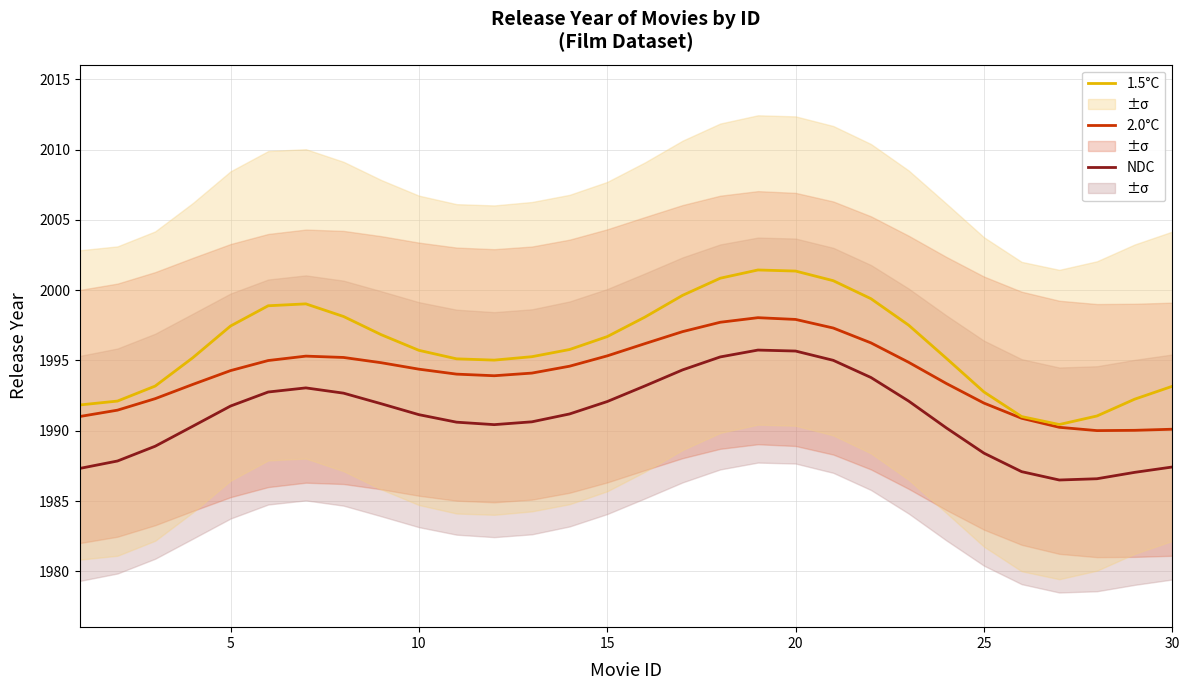

Which series has the largest range (max minus min)?

1.5°C